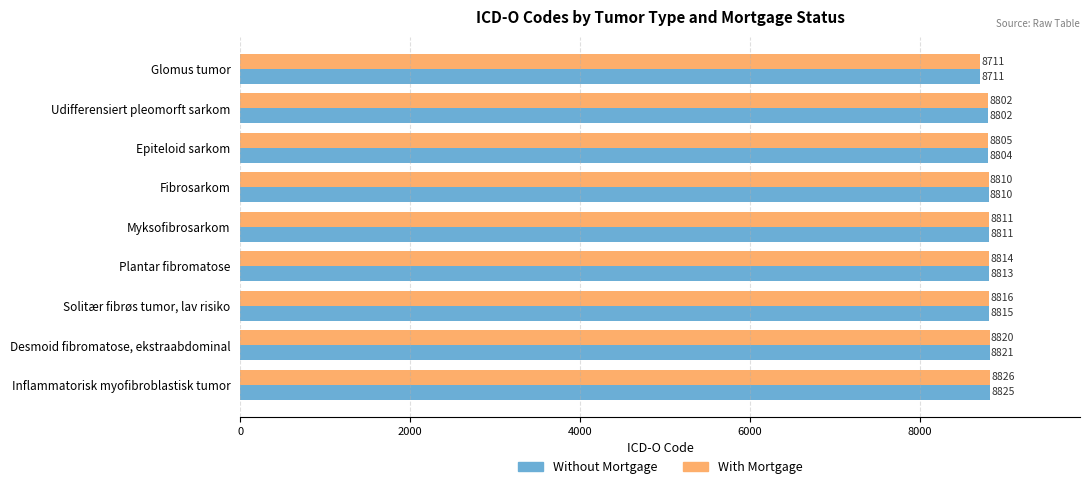

Which series has the largest total across all categories?

With Mortgage